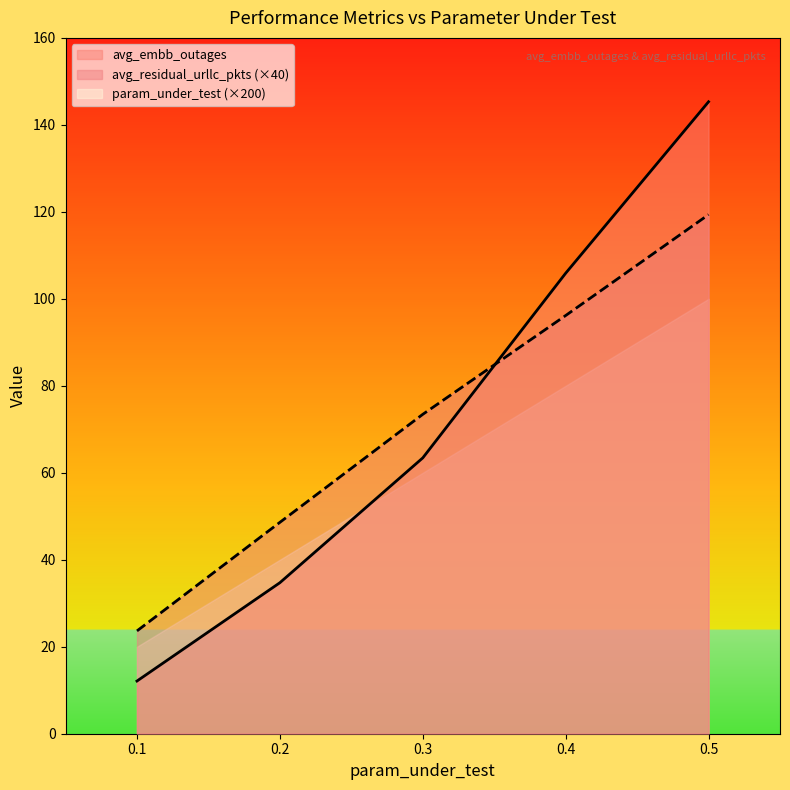

How many values in the avg_embb_outages series exceed 63?

3